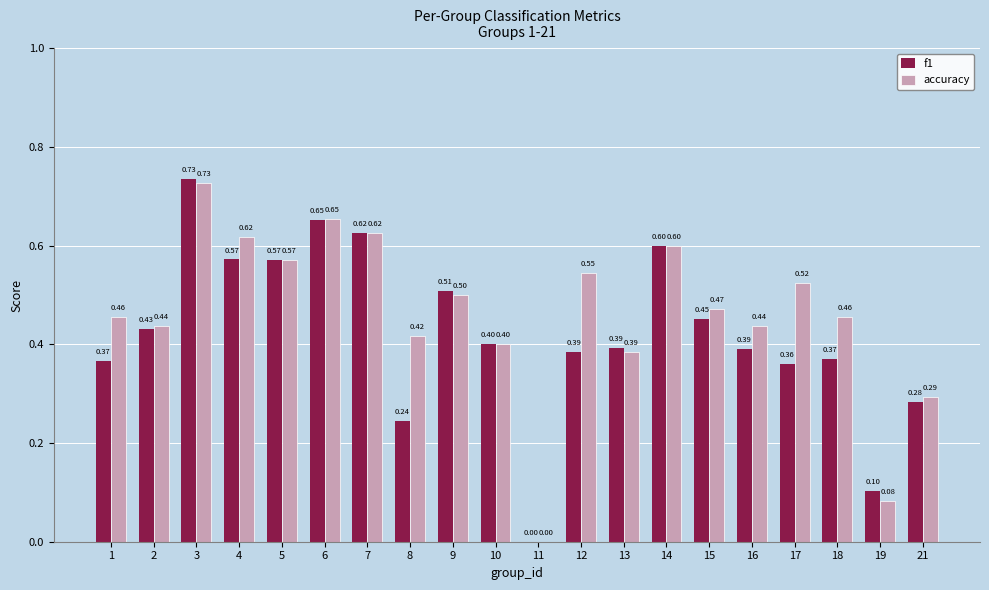

What is the total value across all series at 6?

1.3